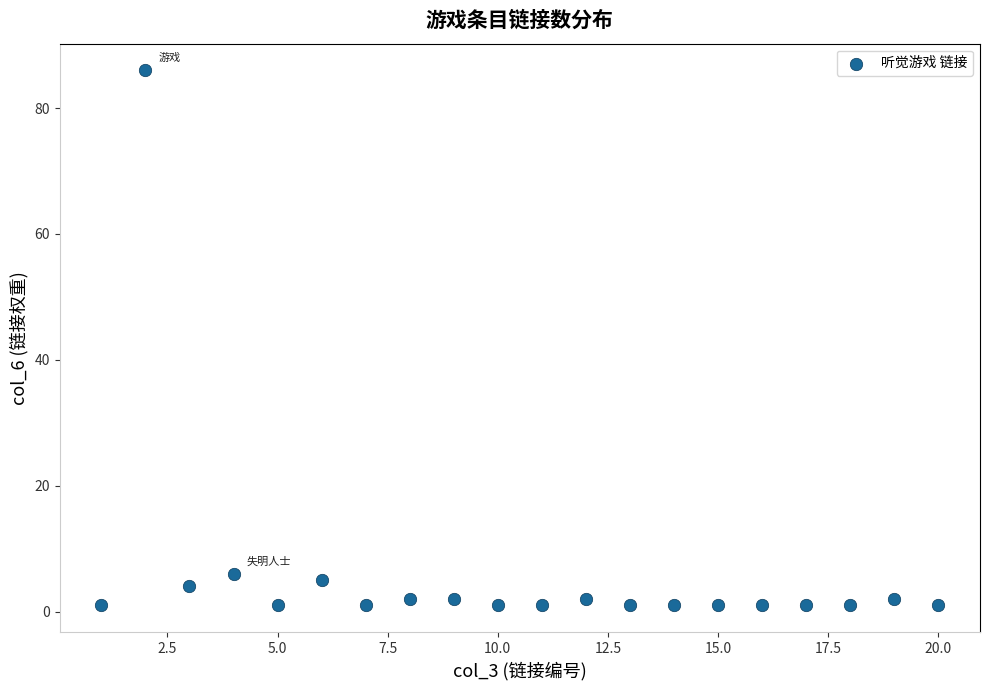

What is the range of X values (max minus min)?

19